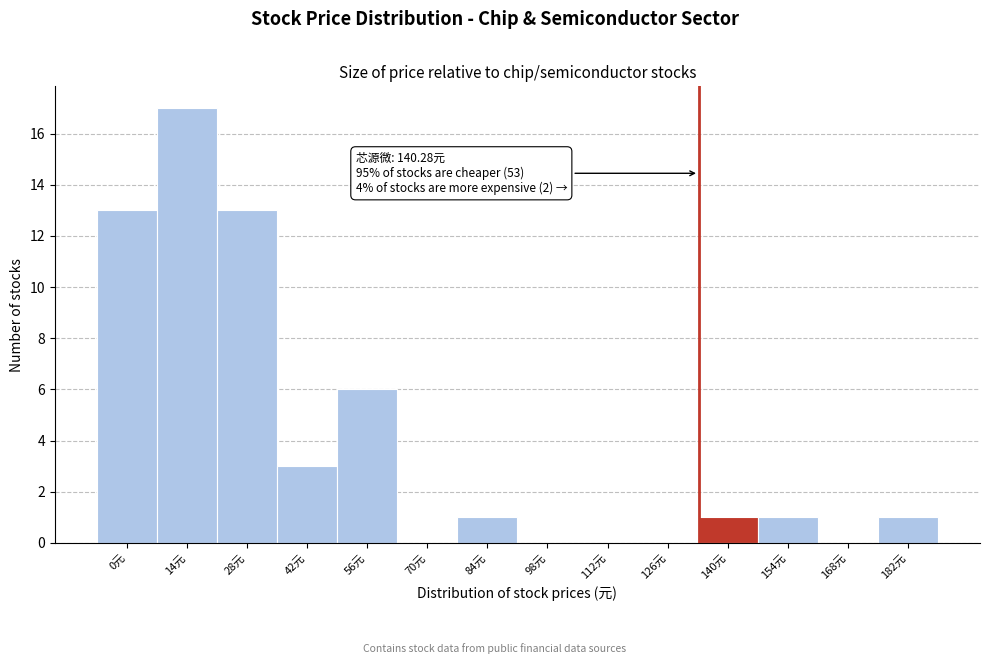

Reading right to left, transcribe all the data shown in this chart.

182元=1	168元=0	154元=1	140元=1	126元=0	112元=0	98元=0	84元=1	70元=0	56元=6	42元=3	28元=13	14元=17	0元=13